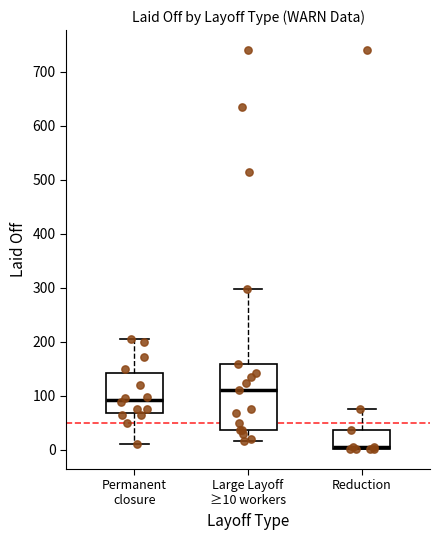

Reading left to right, read every box against the y-axis: the position of its median line, the range the box covers, and the ends of its whiskers. The values are not printed on the chart, so give them approximately, as read against the axis.

Permanent closure: median 90, box 70 to 140, whiskers 10 to 210
Large Layoff ≥10 workers: median 110, box 40 to 160, whiskers 20 to 300
Reduction: median 10 (drawn on the box's lower edge), box 0 to 40, whiskers 0 to 80